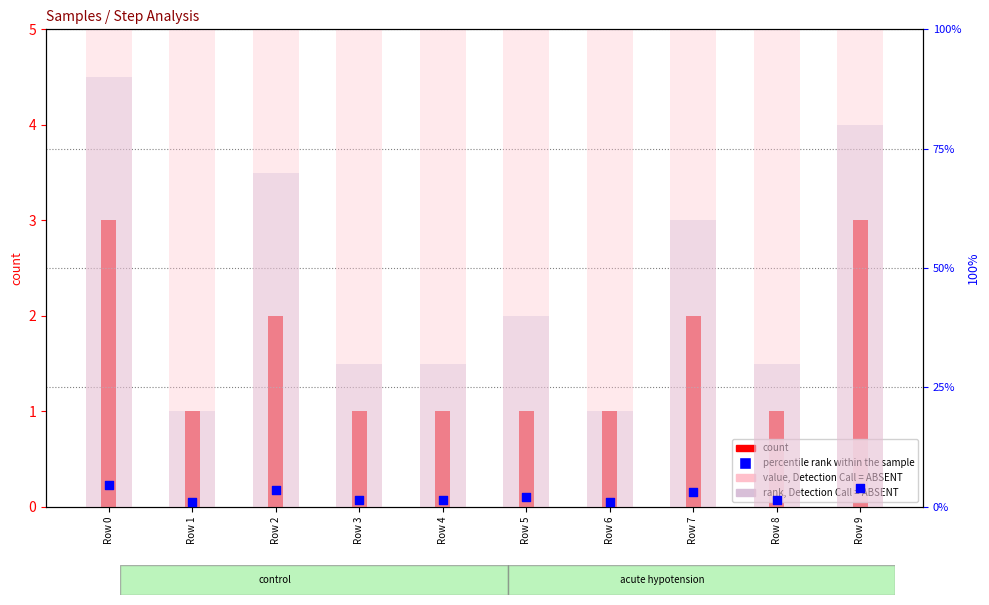

Which series has the largest total across all categories?

value, Detection Call = ABSENT